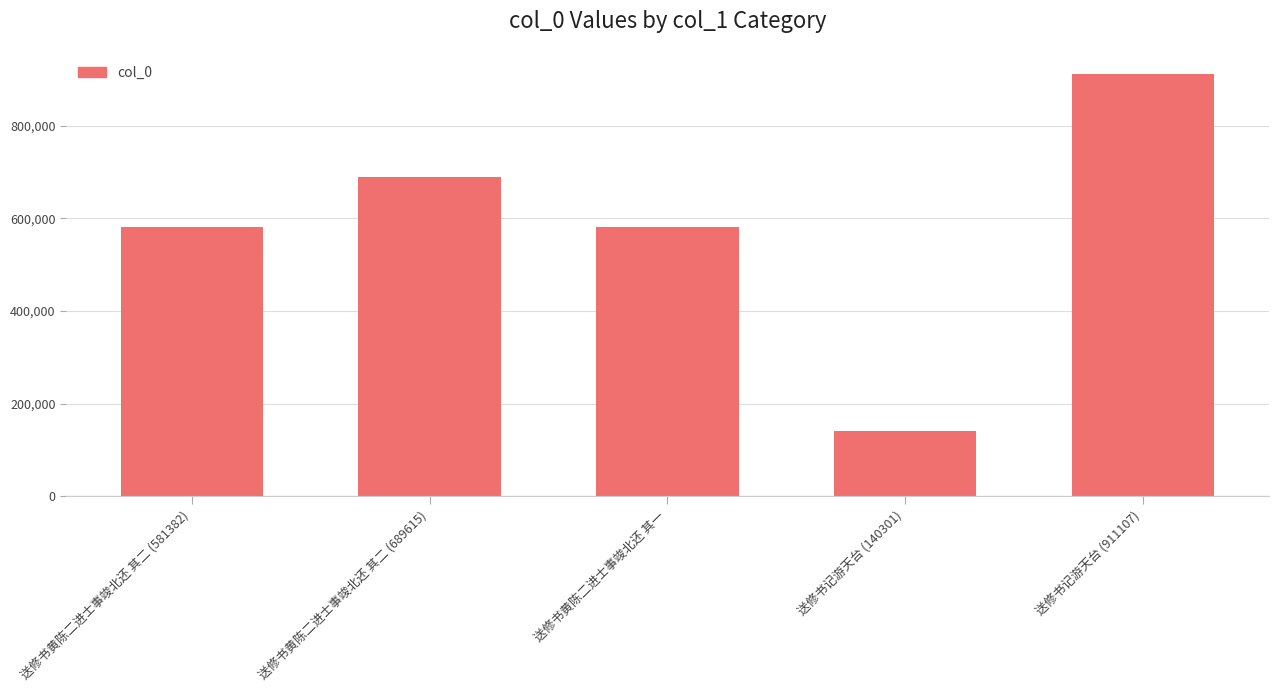

What is the ratio of the value at 送修书记游天台 (140301) to the value at 送修书黄陈二进士事竣北还 其二 (689615)?

0.2